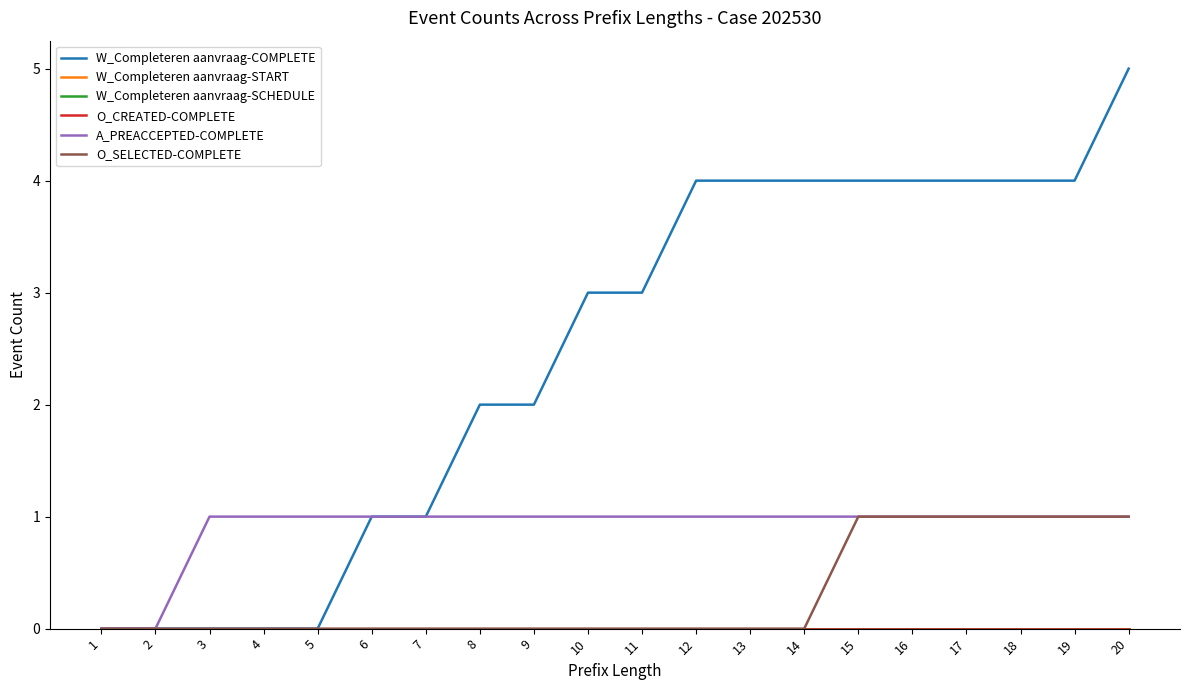

Does the chart display data point markers on the line(s)?

No